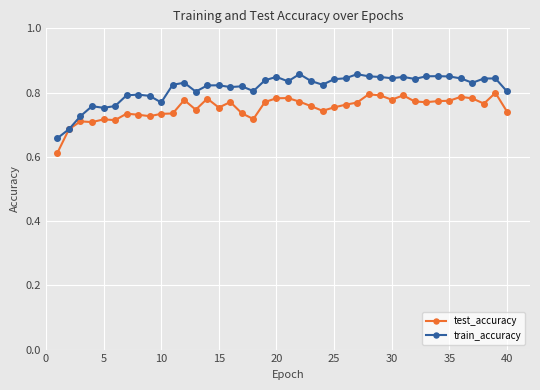

True or false: test_accuracy has more than 0 points higher than both neighbors.

True